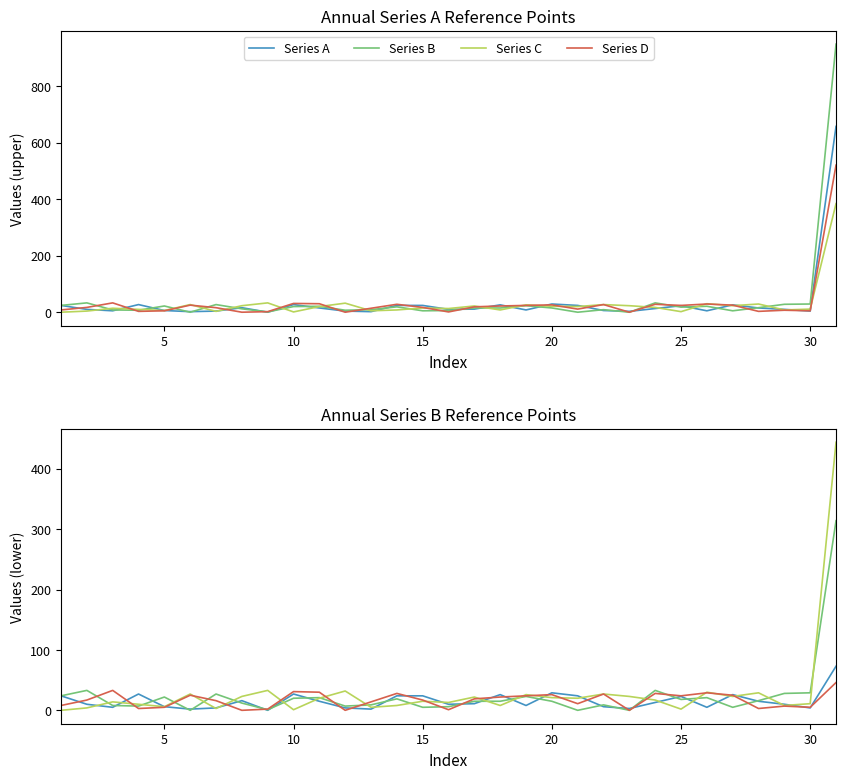

Which series has the largest total across all categories?

Series C